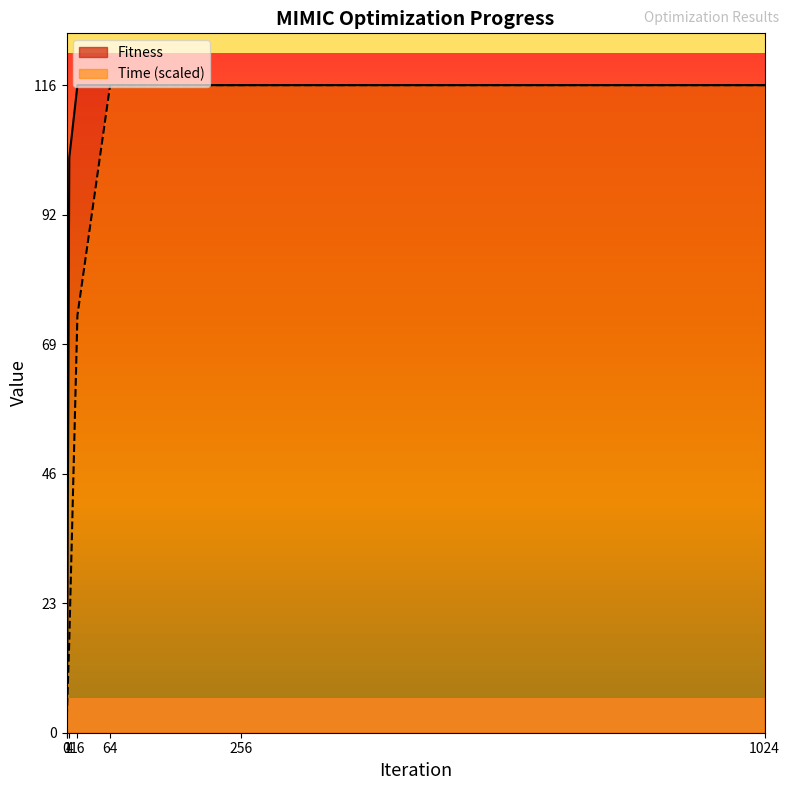

Which series has the largest total across all categories?

Fitness